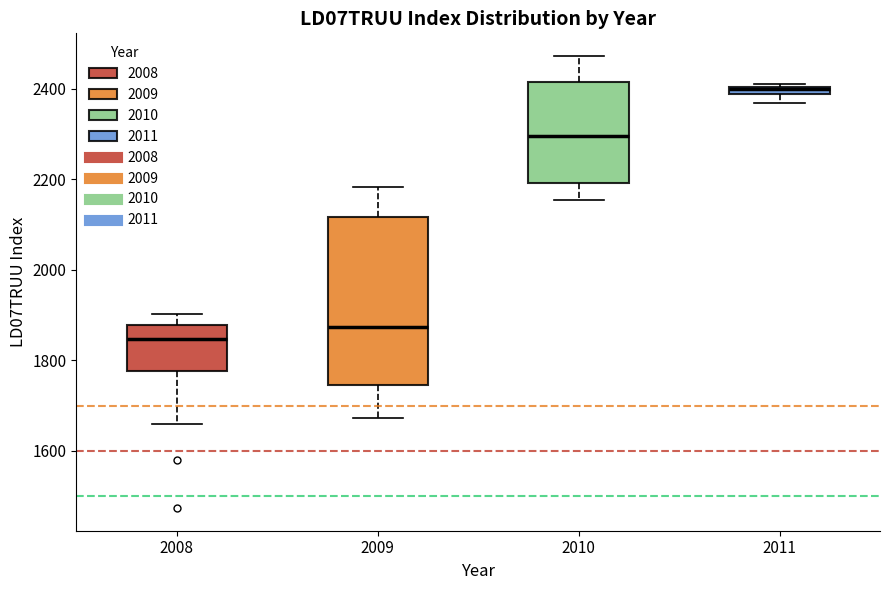

Which box has the highest median line?

2011